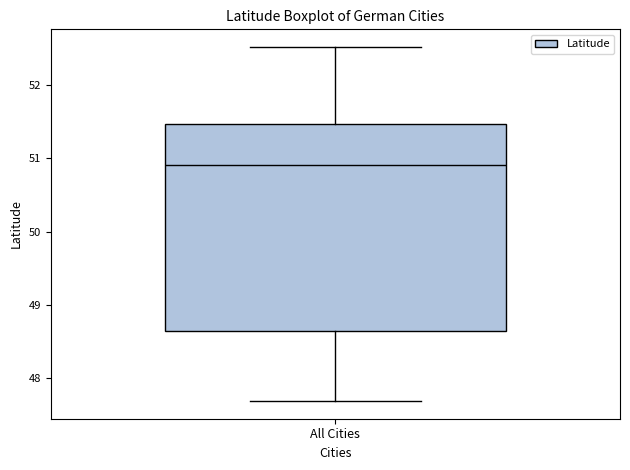

Transcribe this box plot: give where the median line is, the range the box spans, and where the two whiskers end, as read against the y-axis. The values are not printed on the chart, so give them approximately, as read against the axis.

median 50.9, box 48.6 to 51.5, whiskers 47.7 to 52.5